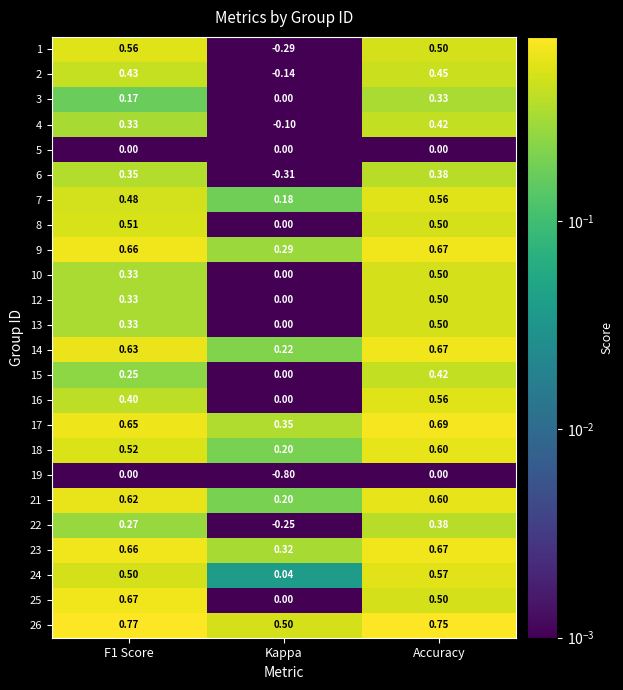

Which category has the lowest value across all series?

Kappa